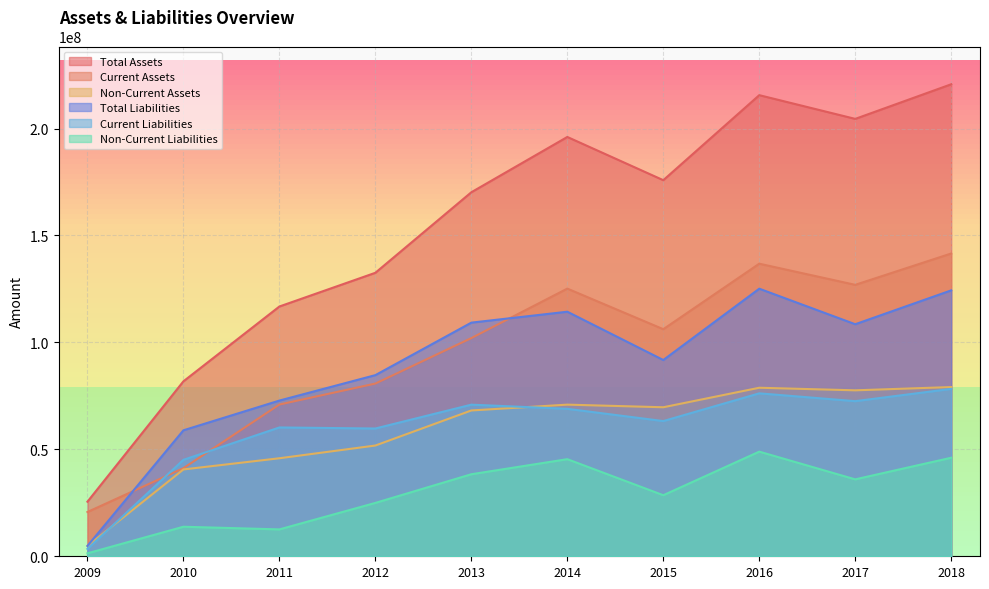

True or false: Non-Current Assets has more than 0 points higher than both neighbors.

True